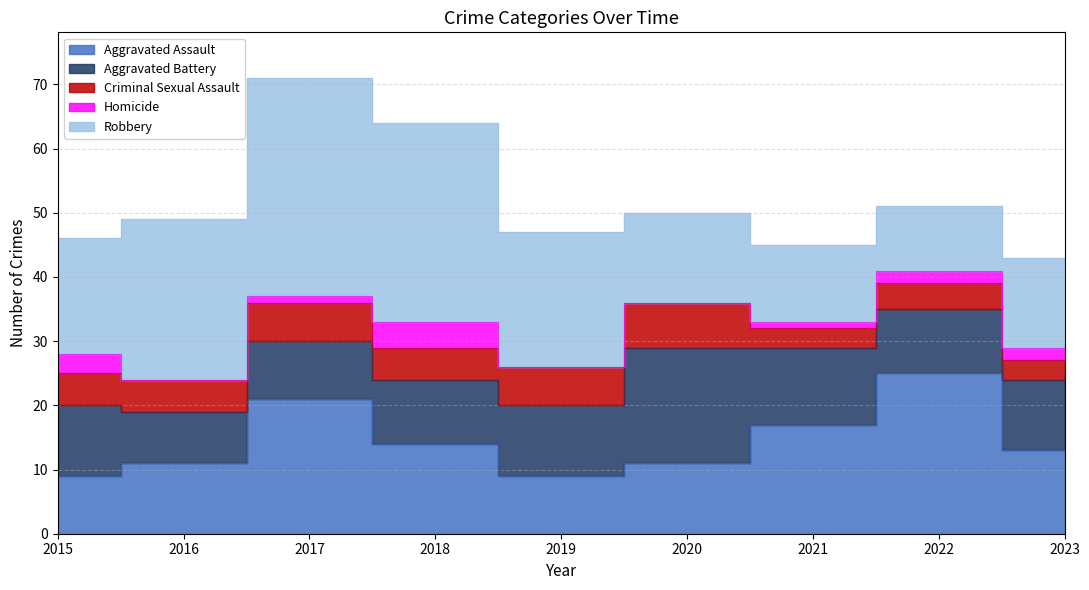

What is the value of the Aggravated Assault point at the 7th from the left?

17